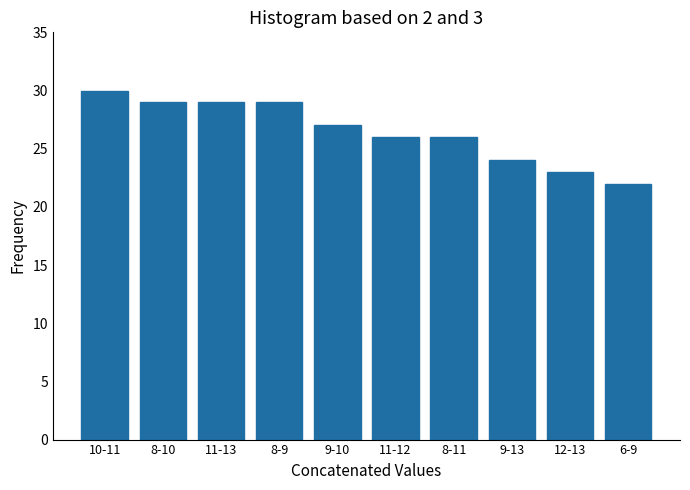

Reading left to right, extract all data points from this chart.

30	29	29	29	27	26	26	24	23	22